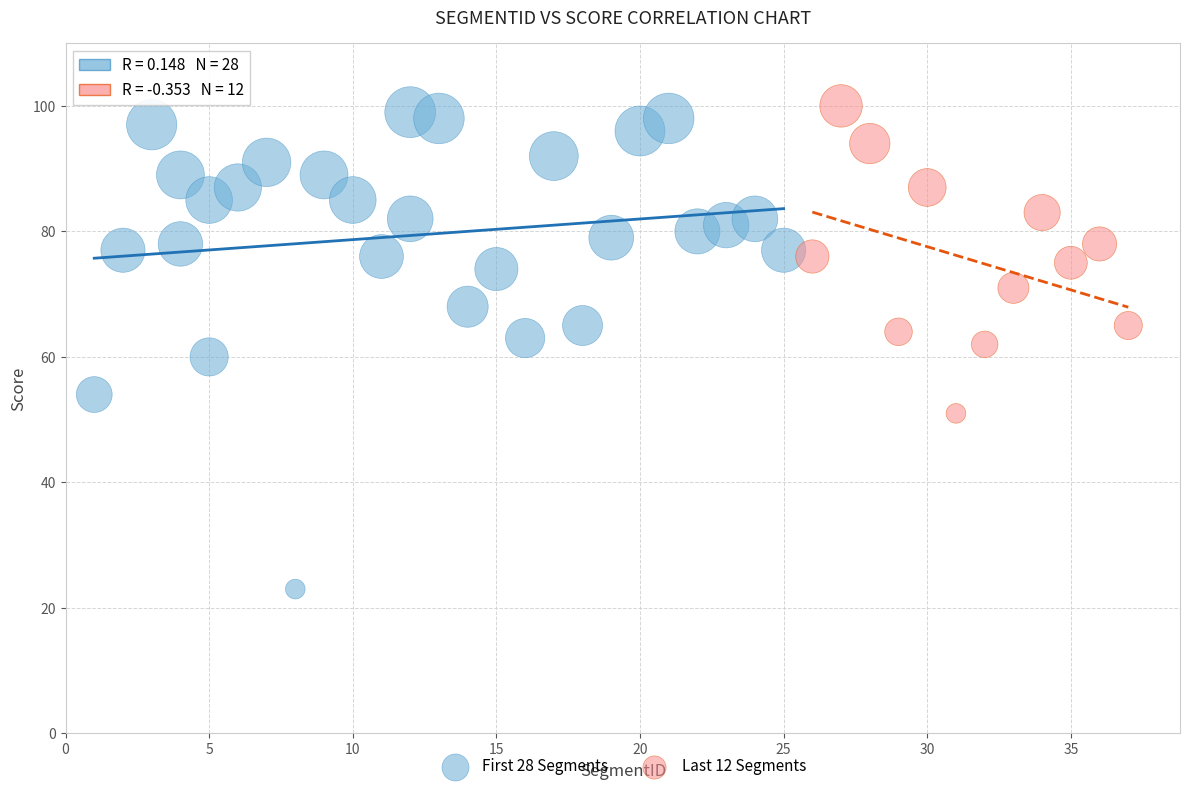

Which series has the widest spread of Y values?

First 28 Segments